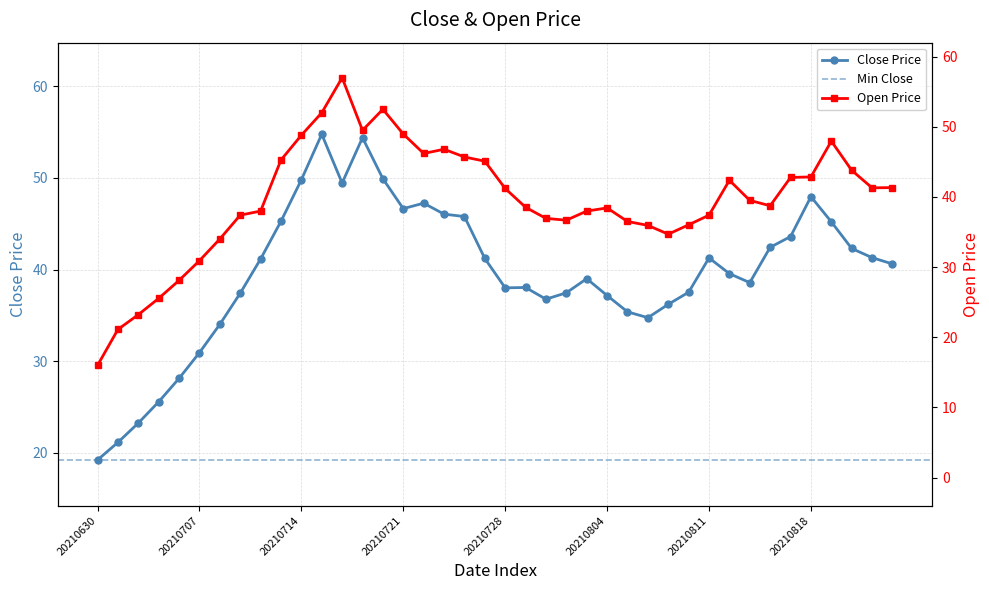

At which label is open closest to 36?

20210810